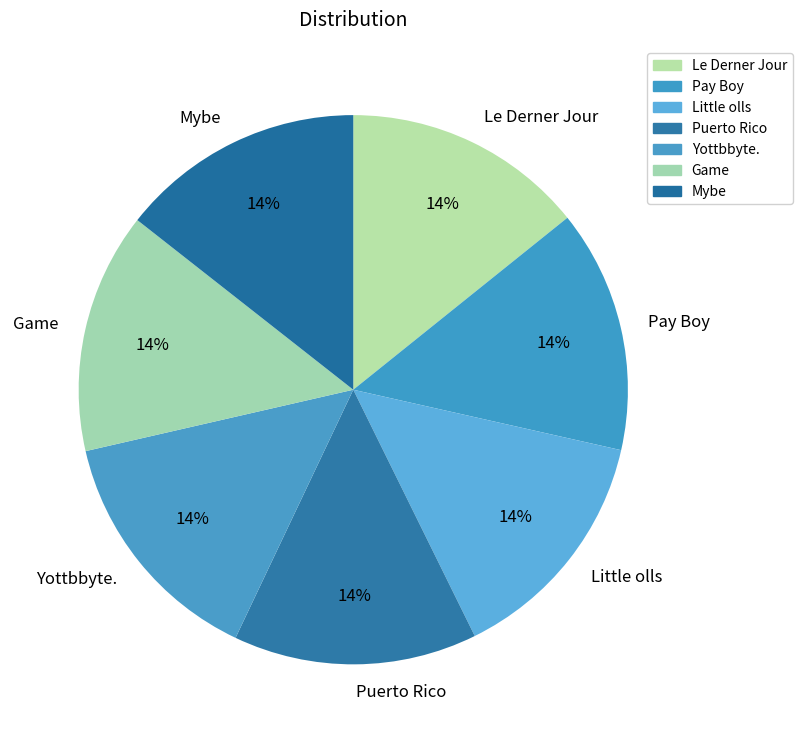

Is there any slice that represents more than half of the pie?

No